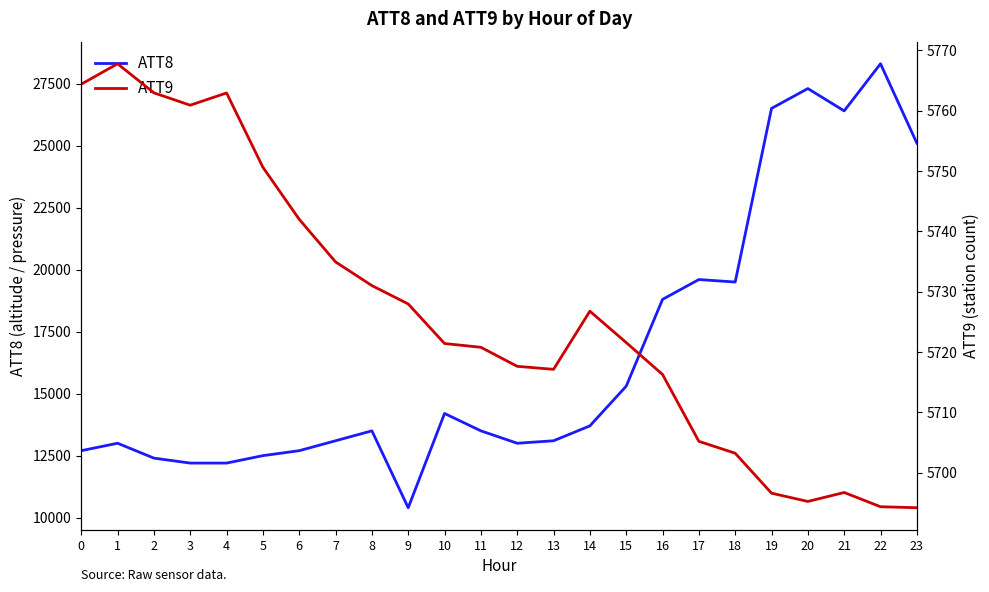

How many lines are shown in the chart?

2